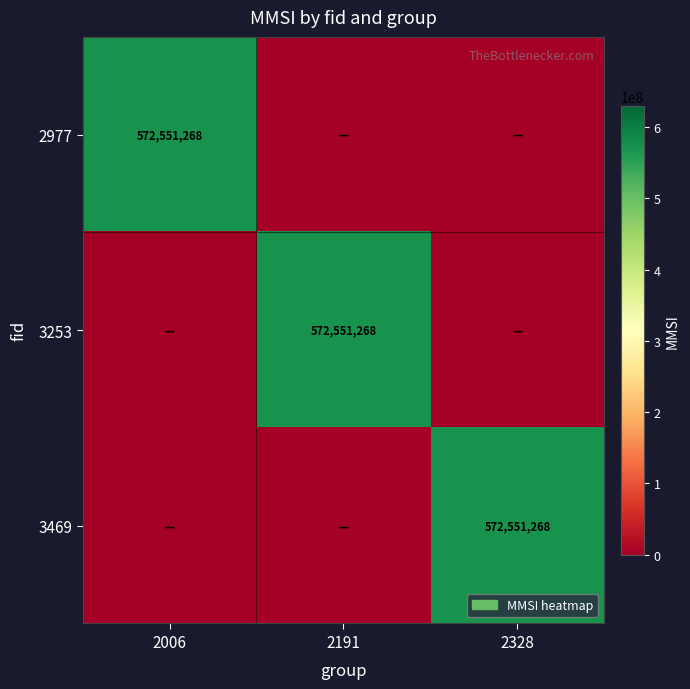

Is it true that 2977 equals 945435106 at 2006?

False